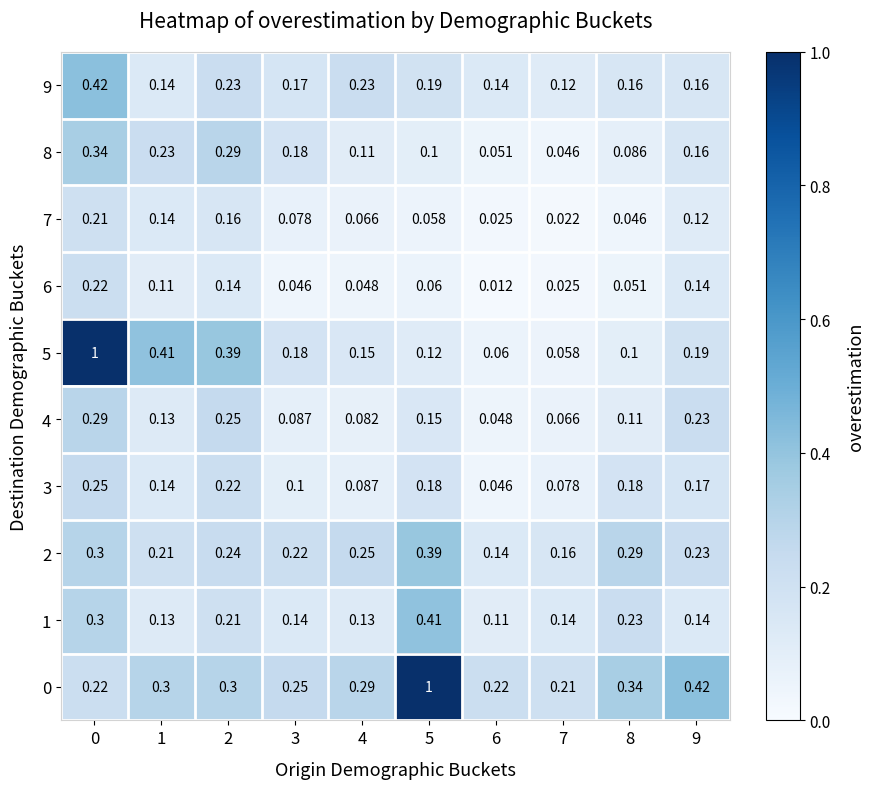

How many distinct data groups are displayed?

10